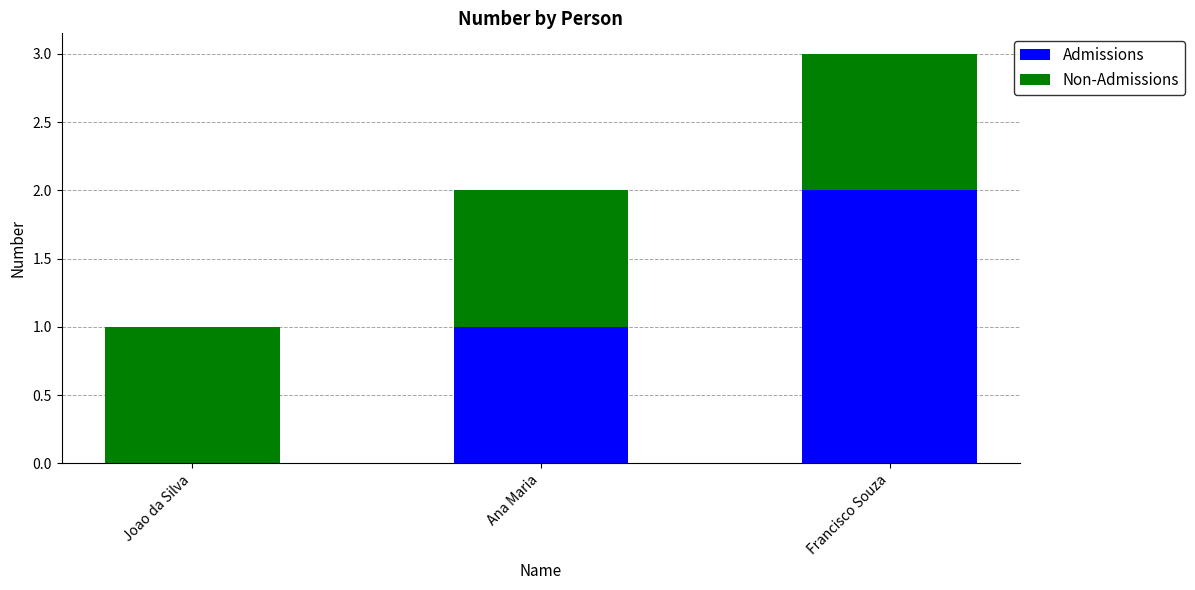

Are the bars grouped side by side (vs. stacked)?

No